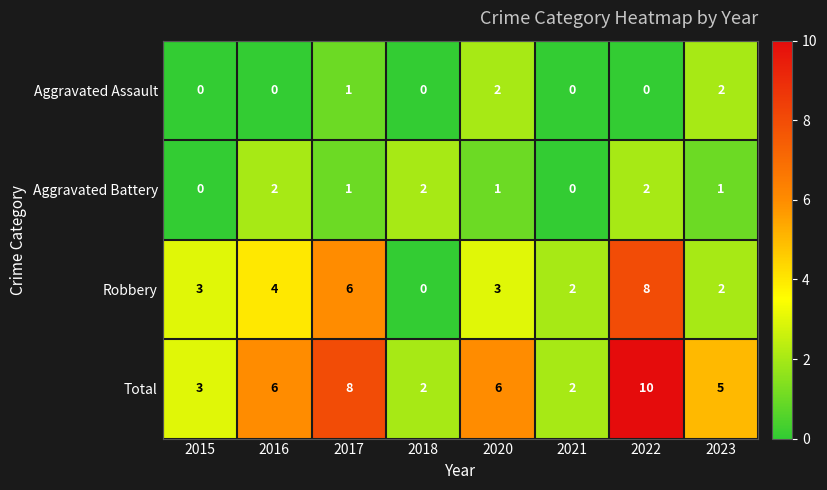

What is the average value of the Robbery series?

4